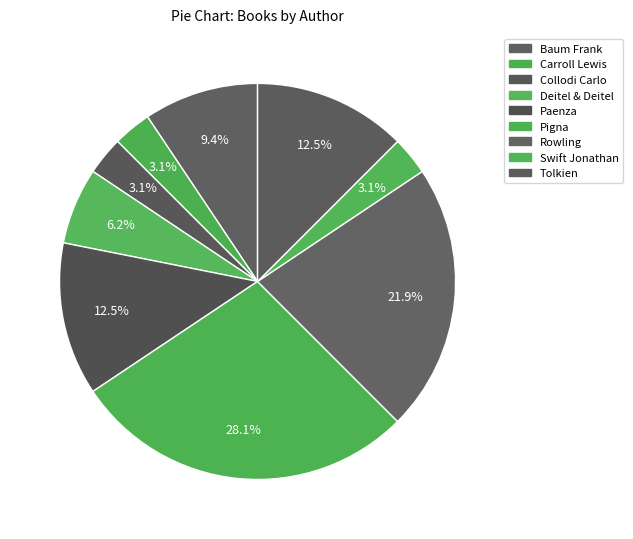

Rank the categories by value from lowest to highest.

Carroll Lewis, Collodi Carlo, Swift Jonathan, Deitel & Deitel, Baum Frank, Paenza, Tolkien, Rowling, Pigna